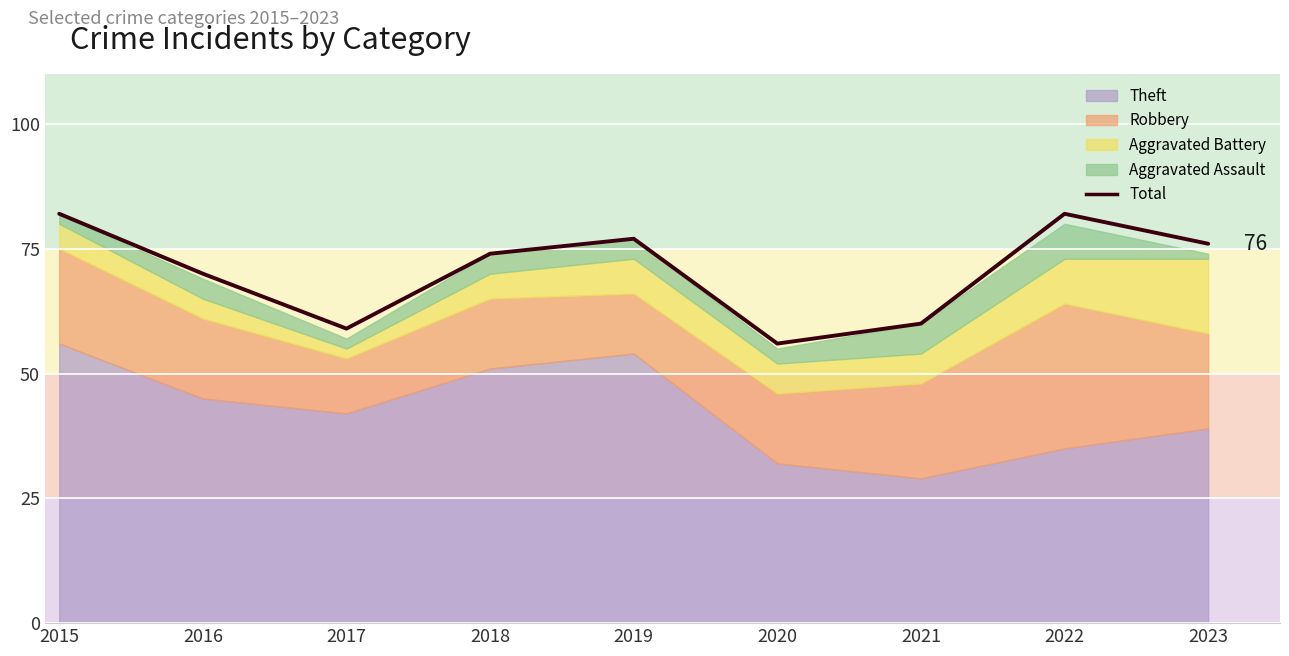

Where is the first local maximum?

2019